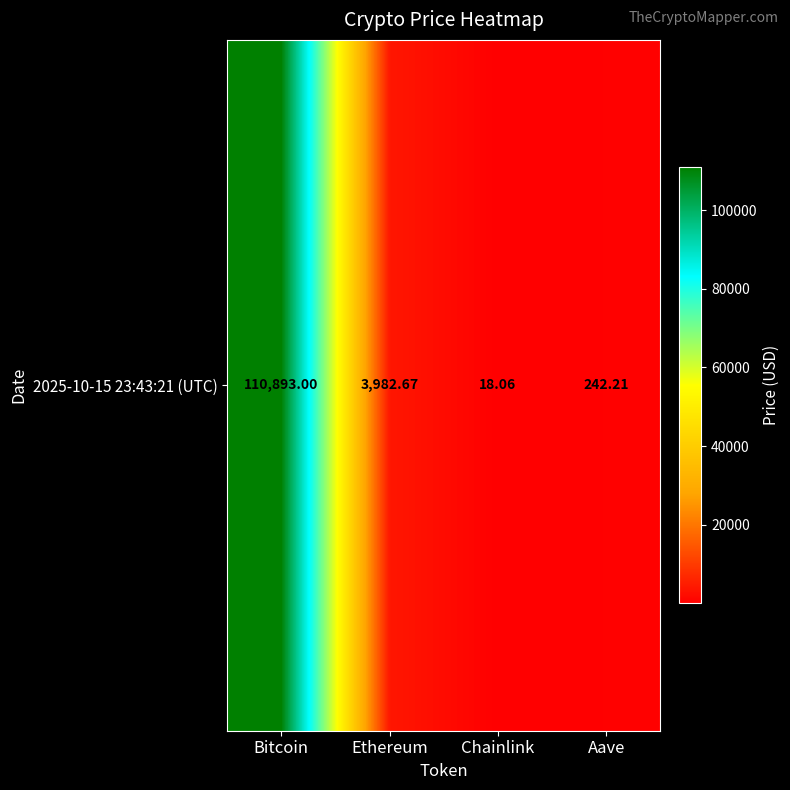

Reading right to left, what are all the values shown in this chart?

Aave=242.2	Chainlink=18.1	Ethereum=3982.7	Bitcoin=110893.0